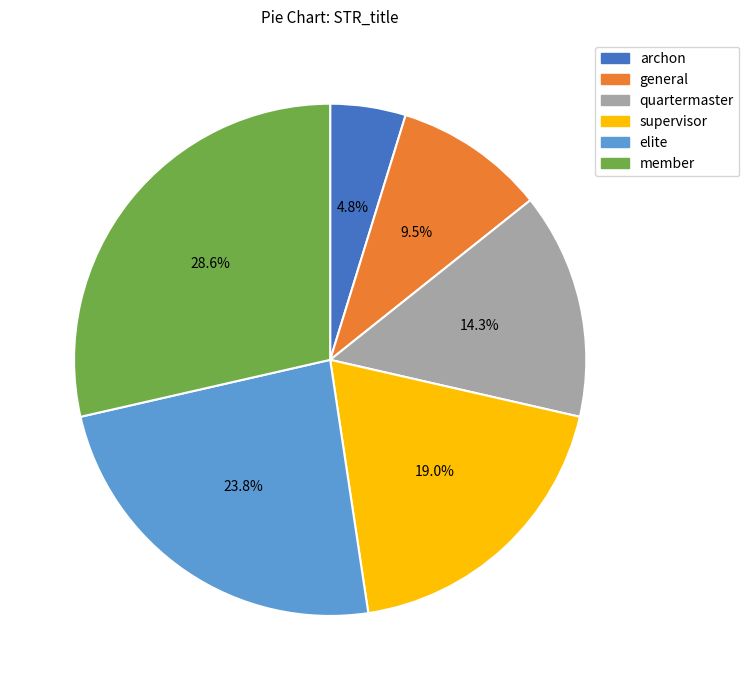

Does quartermaster account for over 50% of the chart?

No